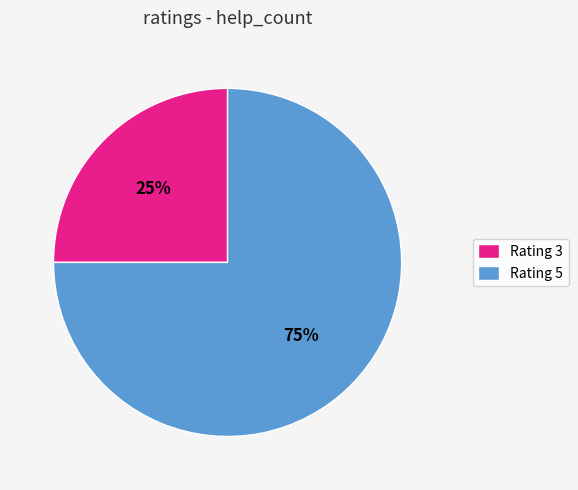

Rank the categories by value from highest to lowest.

Rating 5, Rating 3